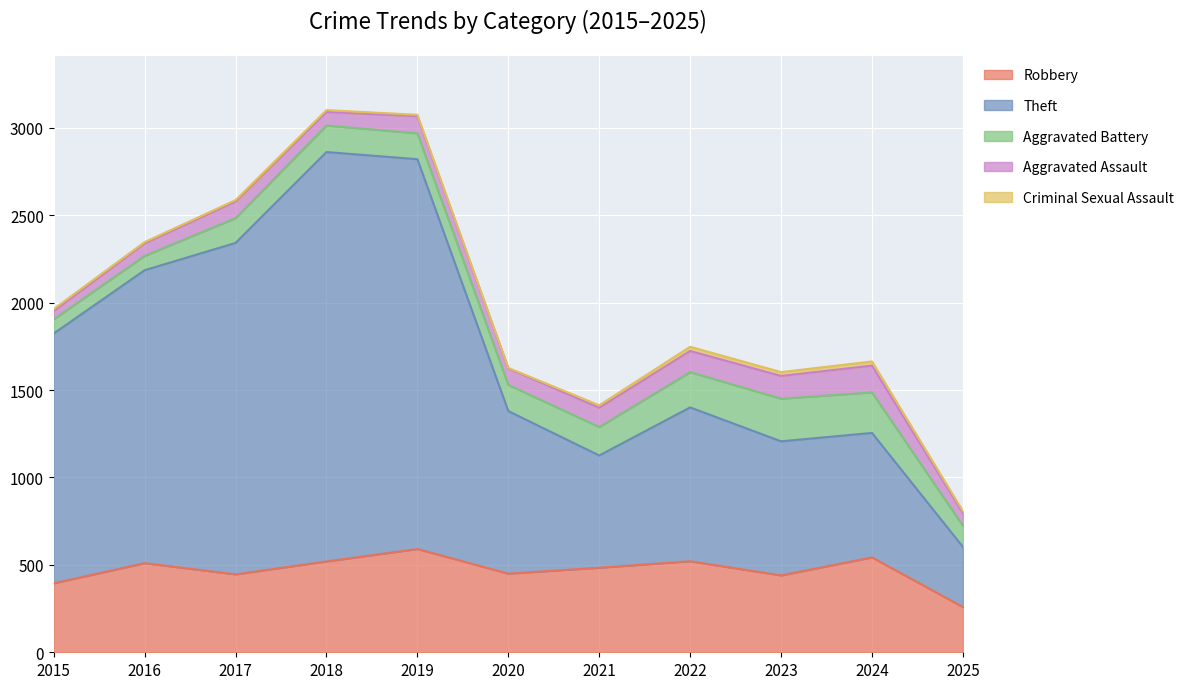

True or false: Criminal Sexual Assault and Aggravated Assault intersect in this chart.

False